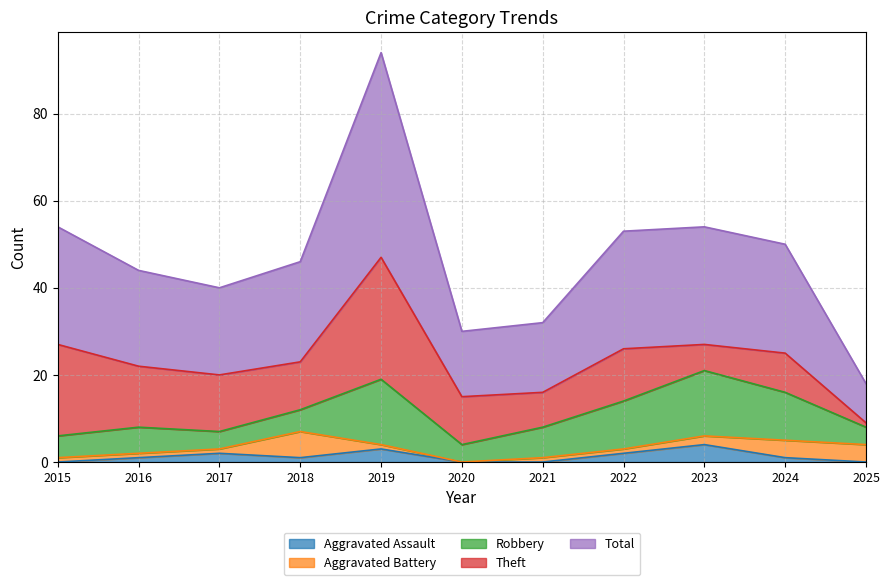

Reading left to right, extract all data points from this chart.

Aggravated Assault: 2015=0	2016=1	2017=2	2018=1	2019=3	2020=0	2021=0	2022=2	2023=4	2024=1	2025=0
Aggravated Battery: 2015=1	2016=1	2017=1	2018=6	2019=1	2020=0	2021=1	2022=1	2023=2	2024=4	2025=4
Robbery: 2015=5	2016=6	2017=4	2018=5	2019=15	2020=4	2021=7	2022=11	2023=15	2024=11	2025=4
Theft: 2015=21	2016=14	2017=13	2018=11	2019=28	2020=11	2021=8	2022=12	2023=6	2024=9	2025=1
Total: 2015=27	2016=22	2017=20	2018=23	2019=47	2020=15	2021=16	2022=27	2023=27	2024=25	2025=9